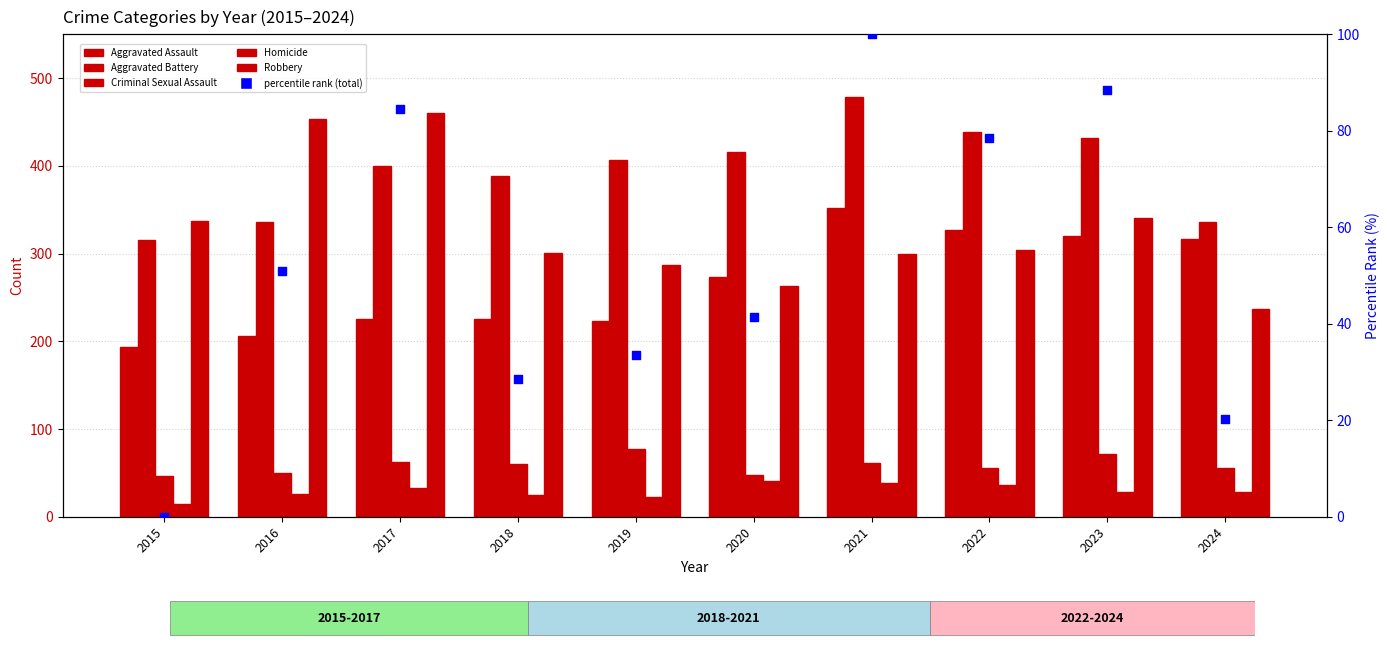

Which series reaches the maximum Y coordinate?

Aggravated Battery